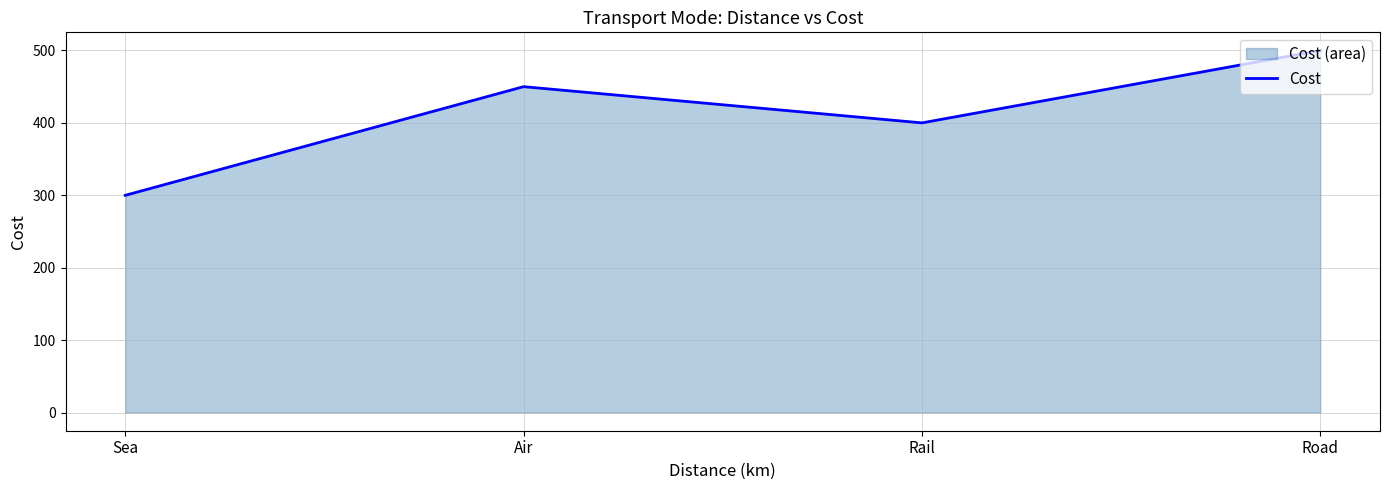

What is the greatest value displayed?

500